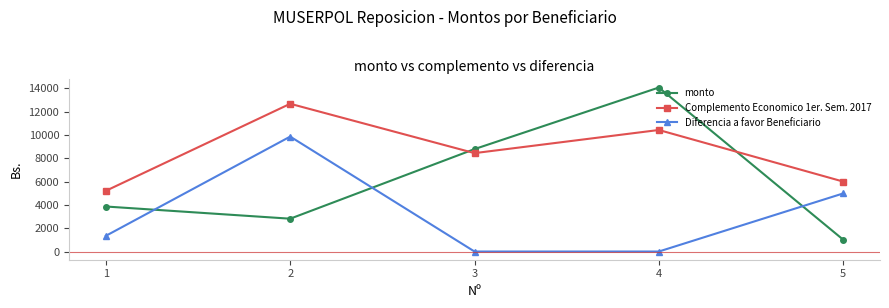

Is it true that Complemento Economico 1er. Sem. 2017 equals 13180.6 at 3?

False